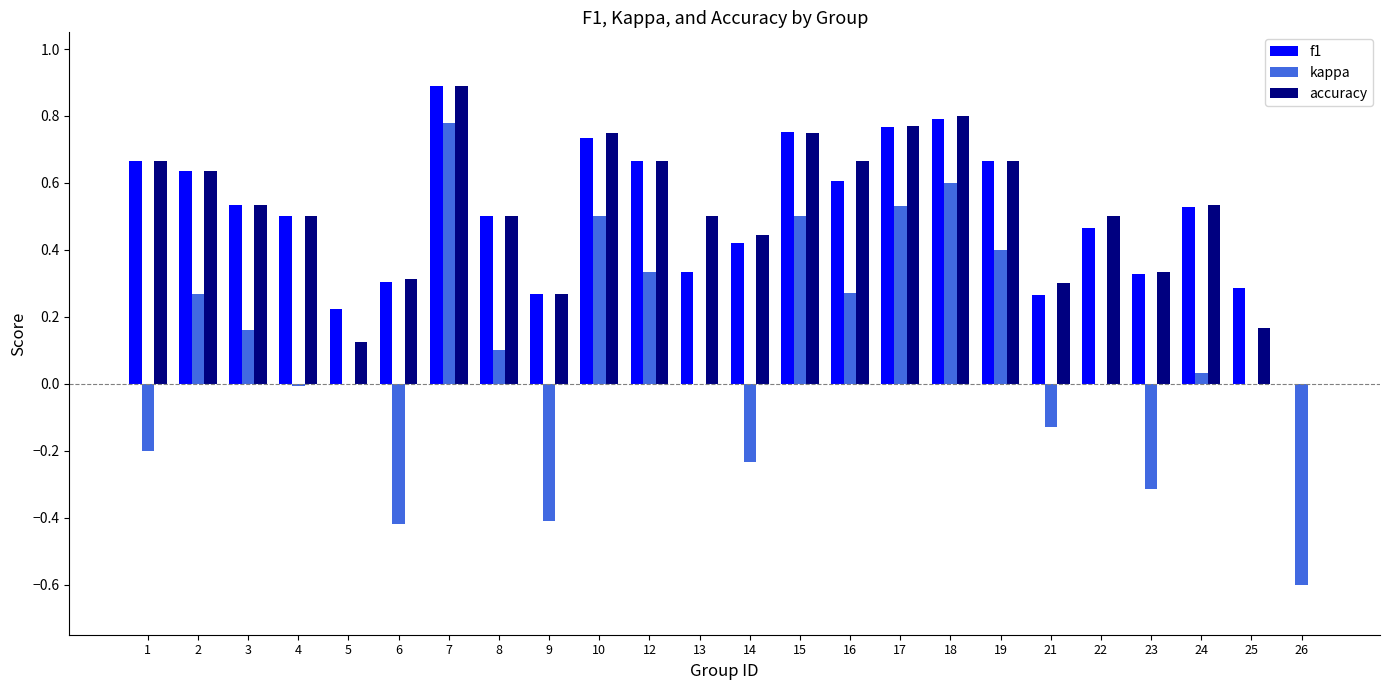

Are the bars horizontal?

No